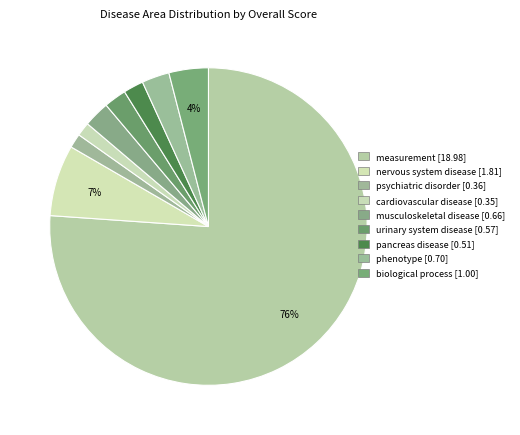

How many slices are in this pie chart?

9